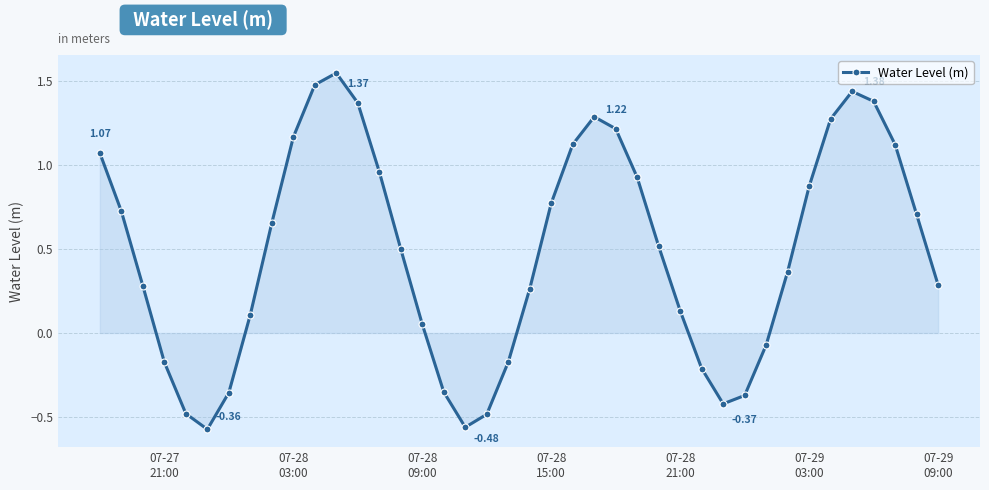

What is the difference between the maximum and minimum values?

2.1